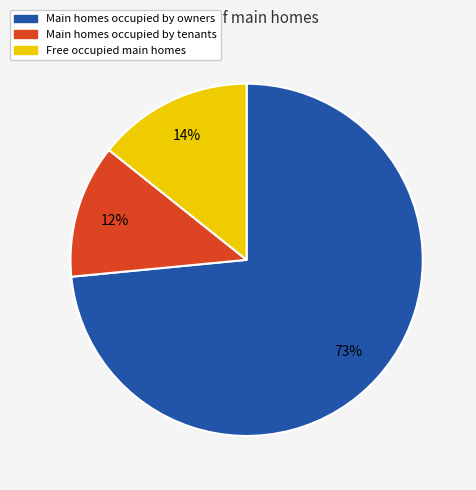

To the nearest percent, what is the average slice percentage?

33%